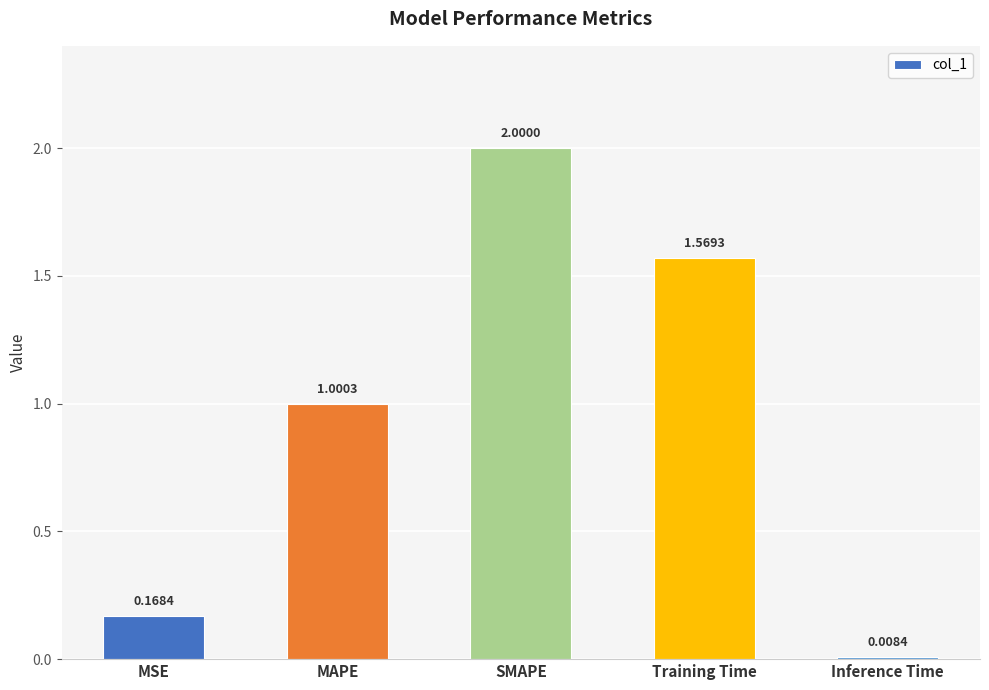

What is the label of the 5th bar from the right?

MSE